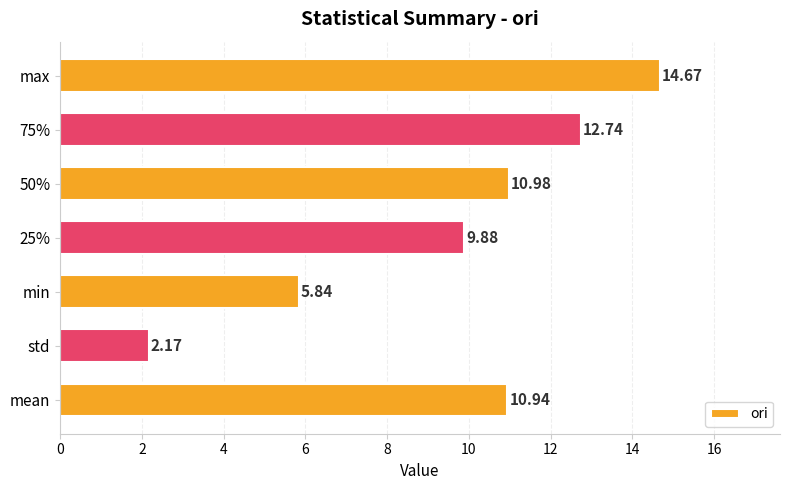

Which label corresponds to the largest value in the chart?

max